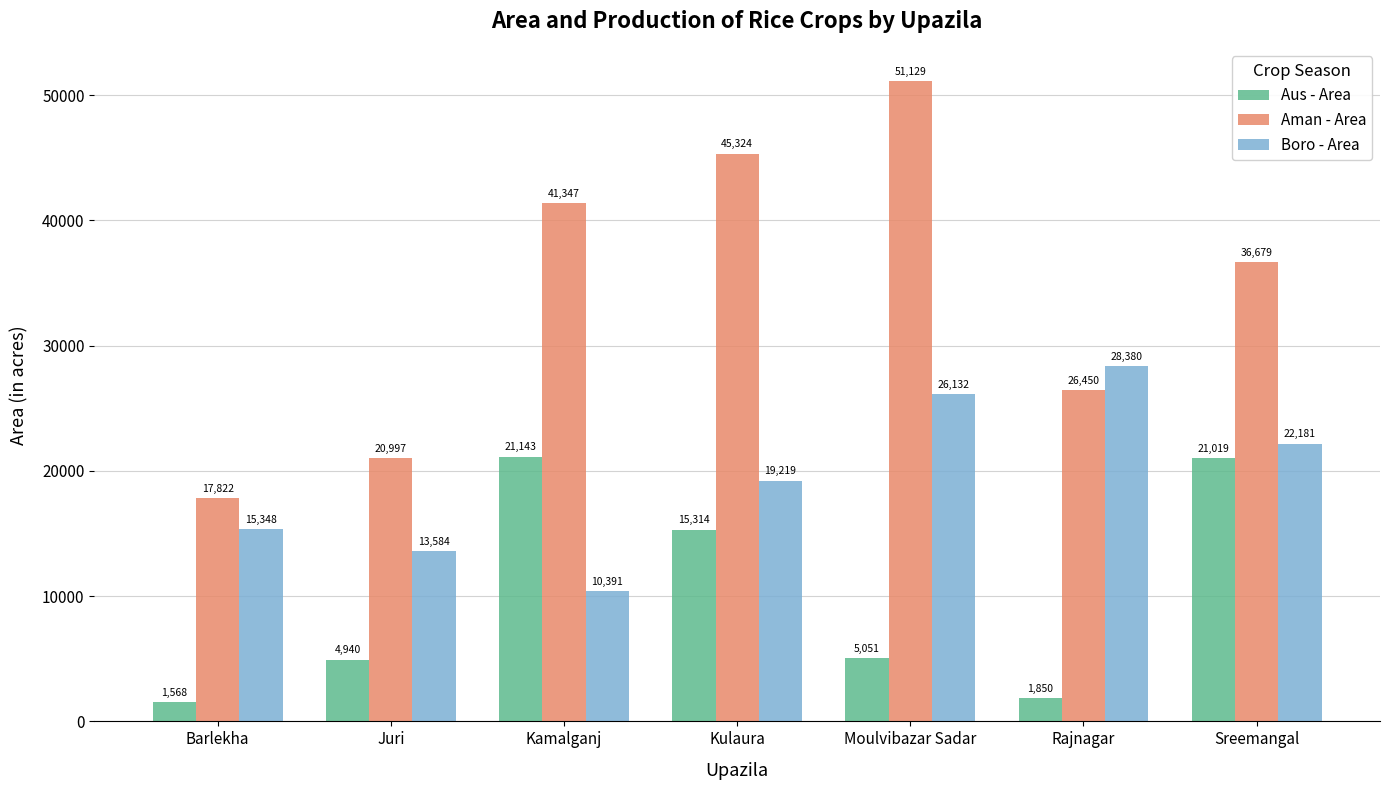

How many categories are shown in the chart?

7